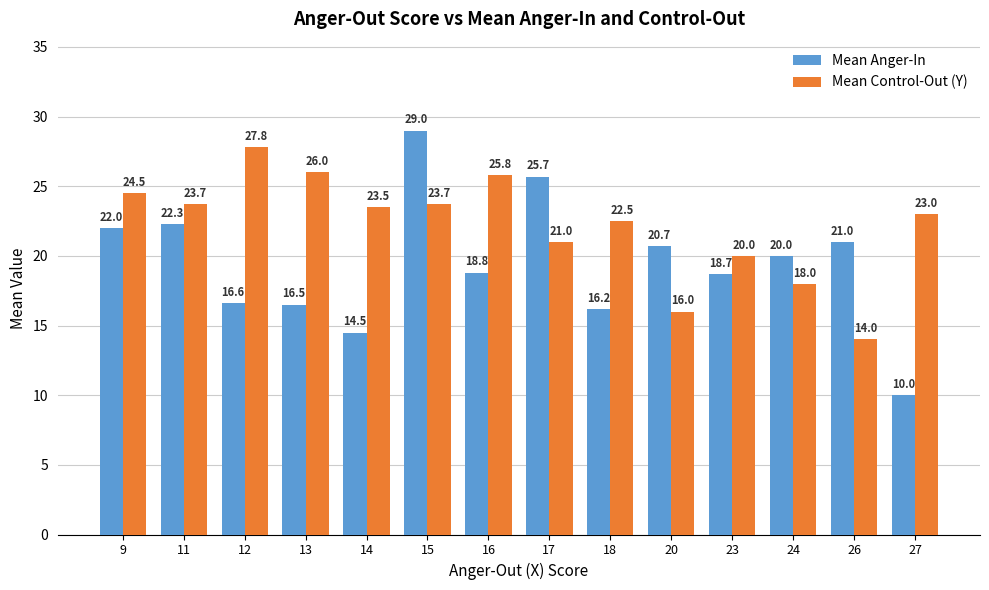

List the labels in order of Mean Anger-In value, smallest first.

27, 14, 18, 13, 12, 23, 16, 24, 20, 26, 9, 11, 17, 15